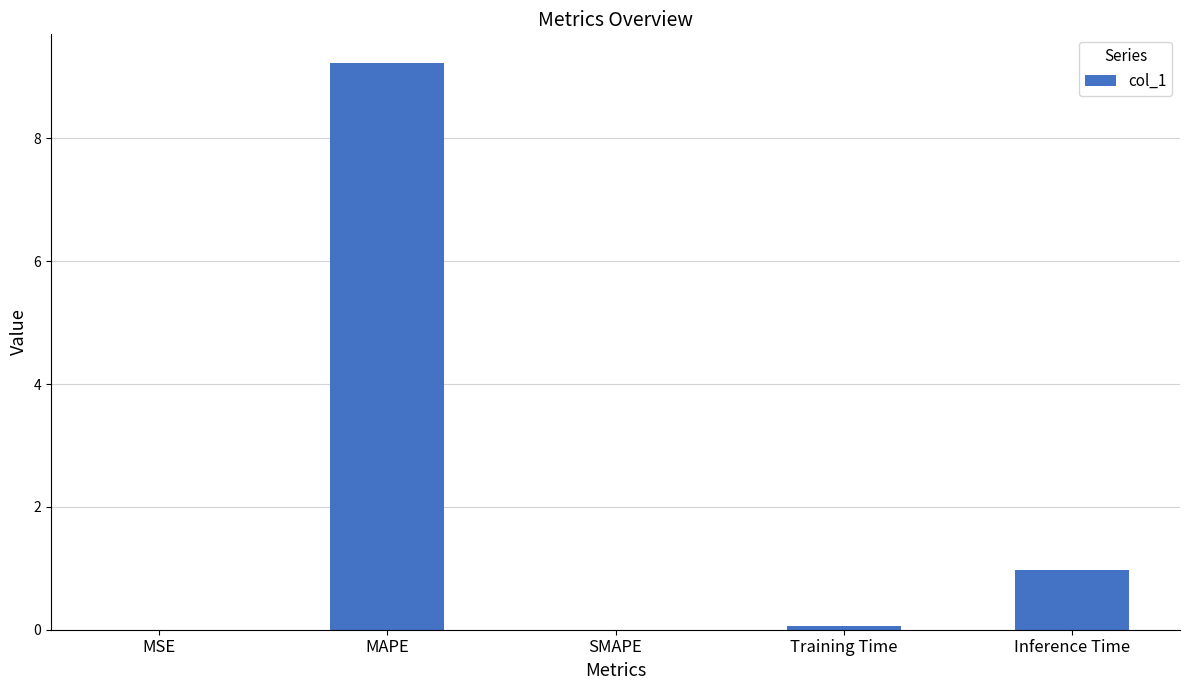

Where is the data nearest to the value 4?

Inference Time